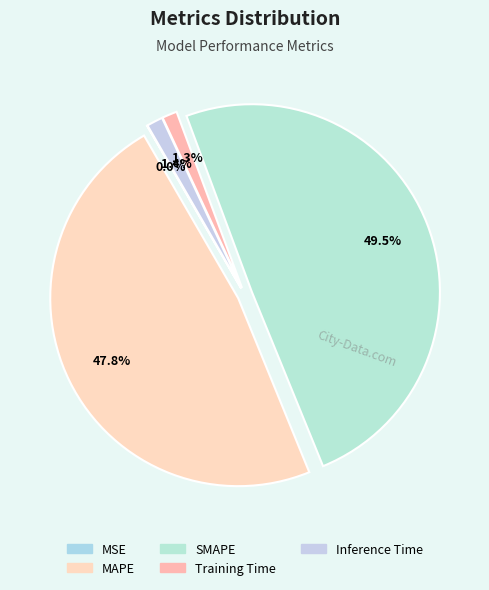

To the nearest percent, what is the average slice percentage?

20%